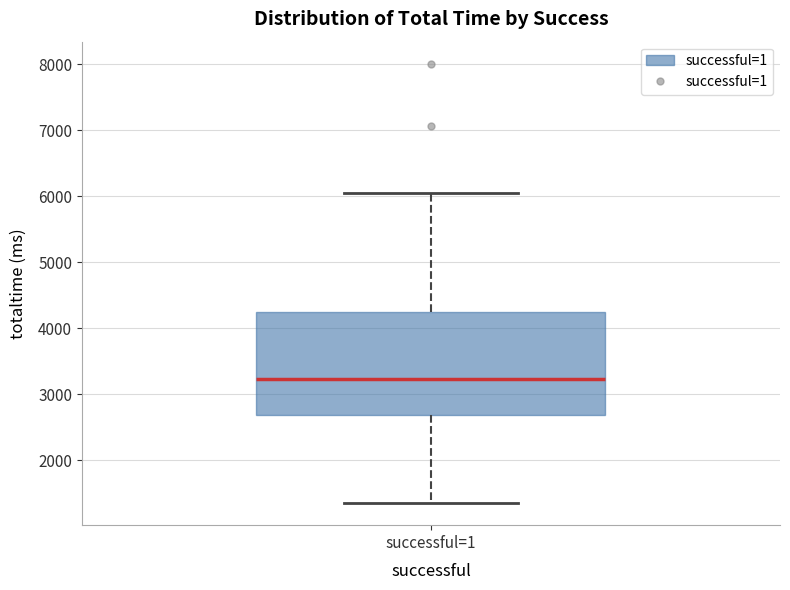

Read this box plot against the y-axis: the position of the median line, the range covered by the box, and the ends of both whiskers. The values are not printed on the chart, so give them approximately, as read against the axis.

median 3200, box 2700 to 4200, whiskers 1300 to 6000